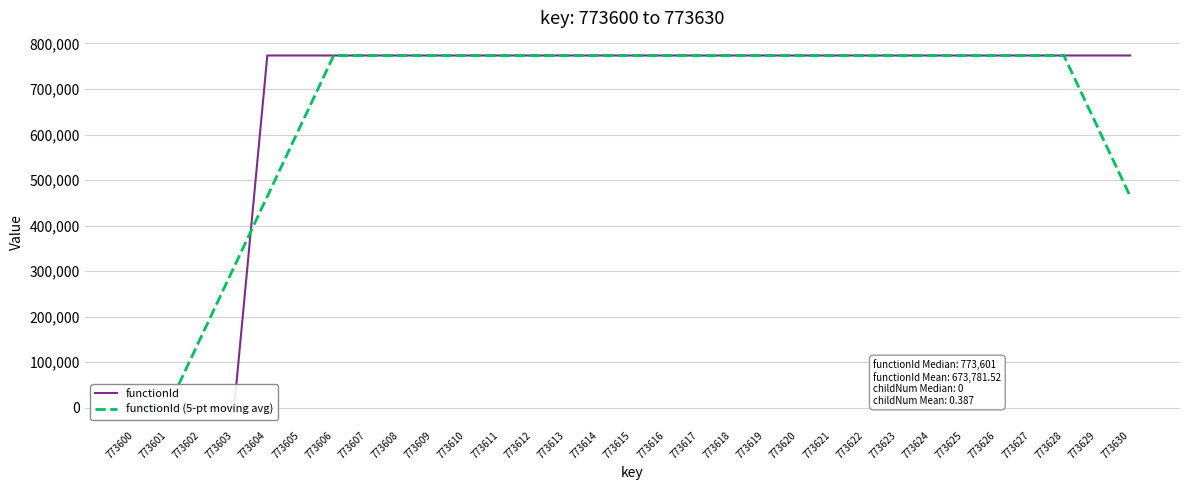

How many lines are shown in the chart?

2